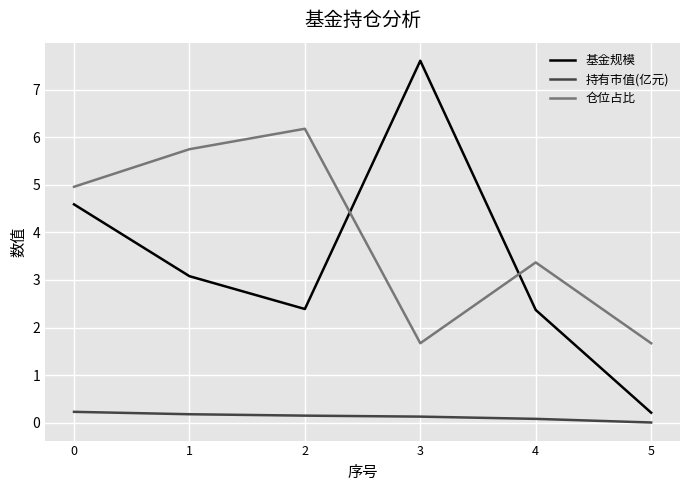

Is the value of 仓位占比 at 5 greater than the value of 持有市值(亿元) at 3?

Yes